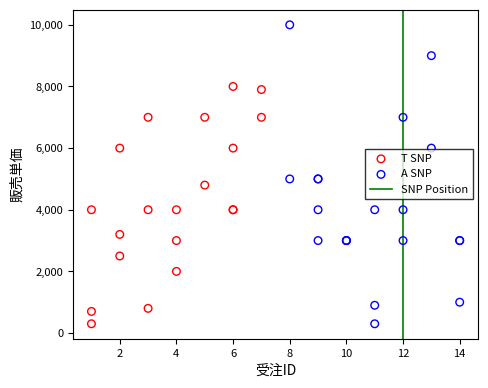

Which series contains the highest Y value?

A SNP